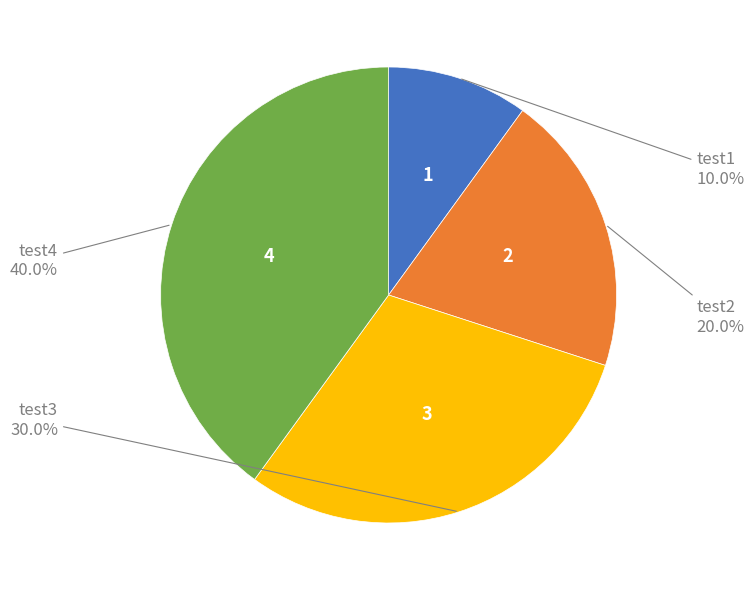

True or false: test2 accounts for 11% of the total.

False